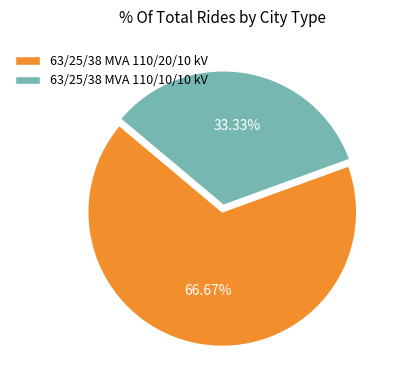

Rank the categories by value from lowest to highest.

63/25/38 MVA 110/10/10 kV, 63/25/38 MVA 110/20/10 kV